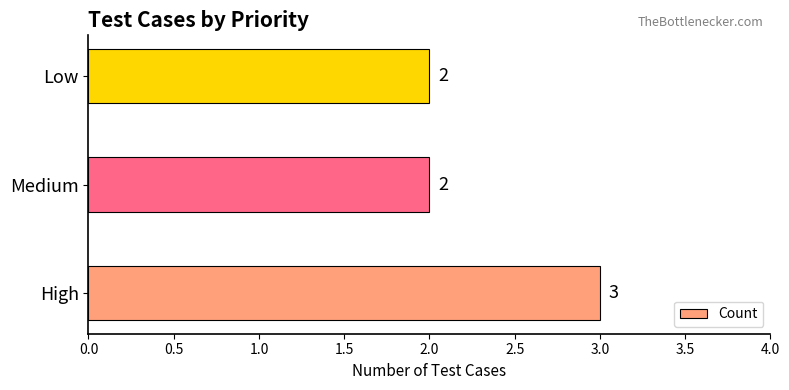

Reading bottom to top, extract all data points from this chart.

3	2	2